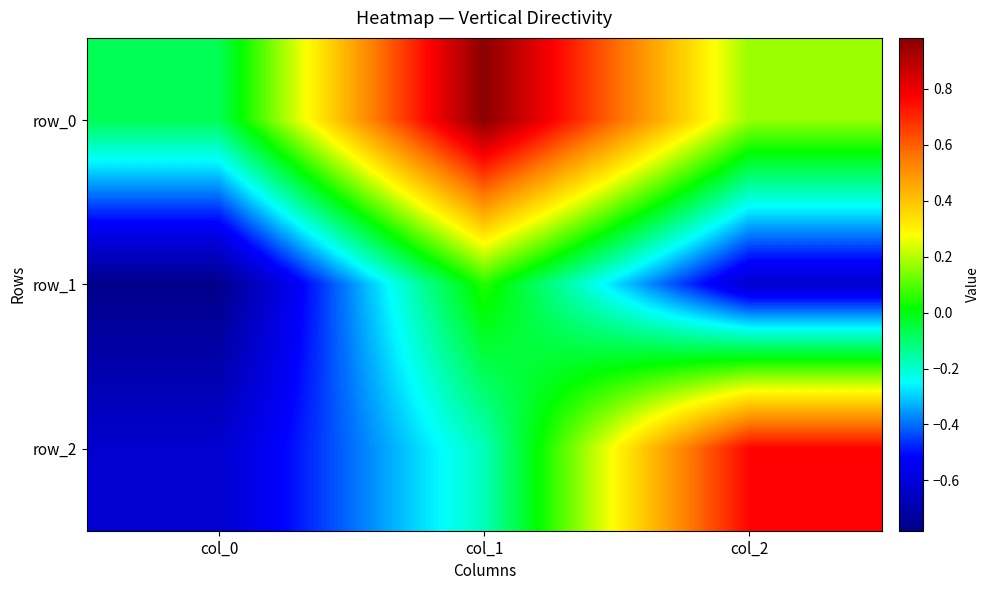

At how many categories does at least one series exceed 0?

2